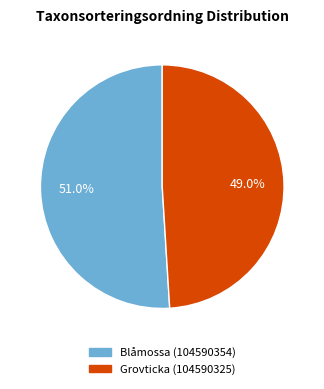

What percentage is the Grovticka (104590325) slice, to the nearest percent?

49%